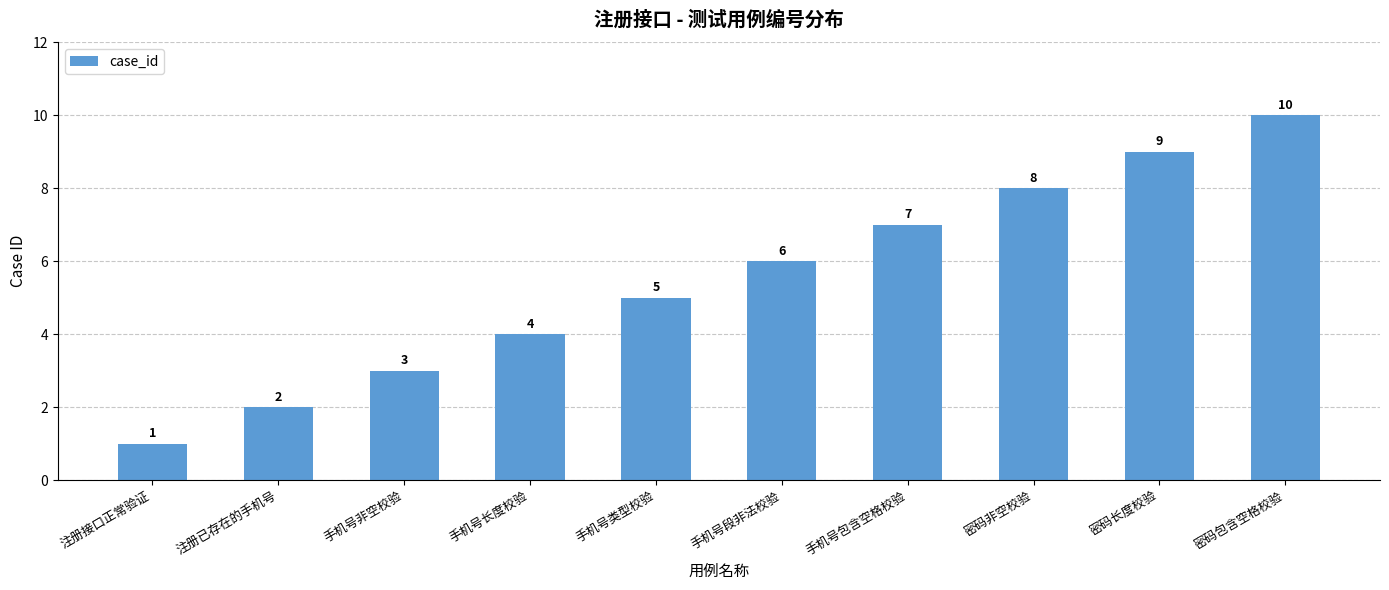

Approximately how many times larger is the value at 密码包含空格校验 compared to 注册接口正常验证?

10.0